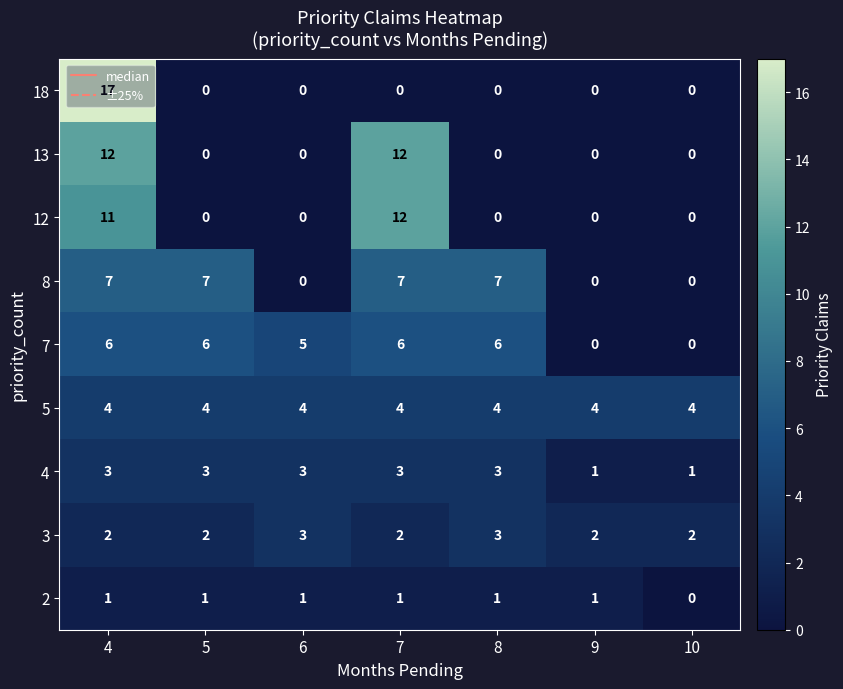

What is the sum of all 4 values?

17